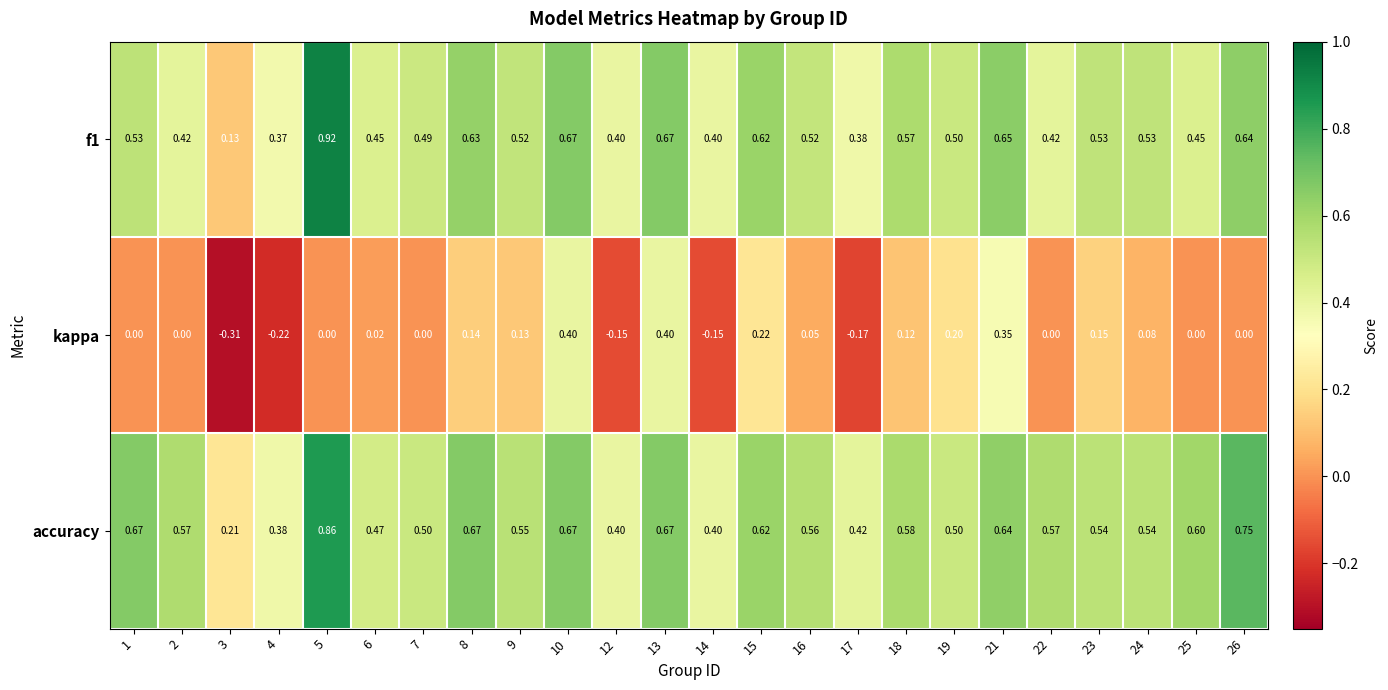

Which series has the largest total across all categories?

accuracy